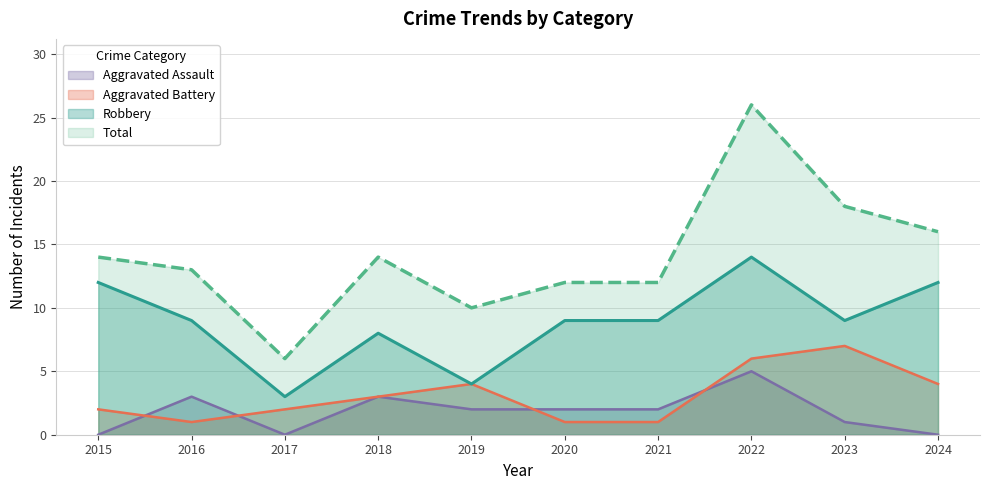

What is the difference between the second highest and second lowest values in the Aggravated Battery series?

5